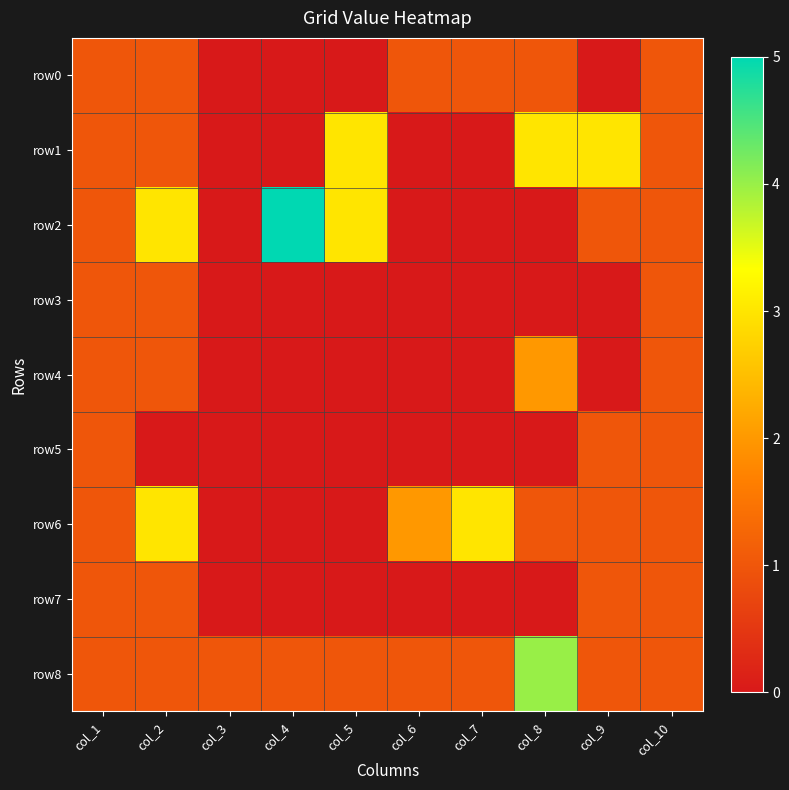

At which category is the sum across all series the highest?

col_2